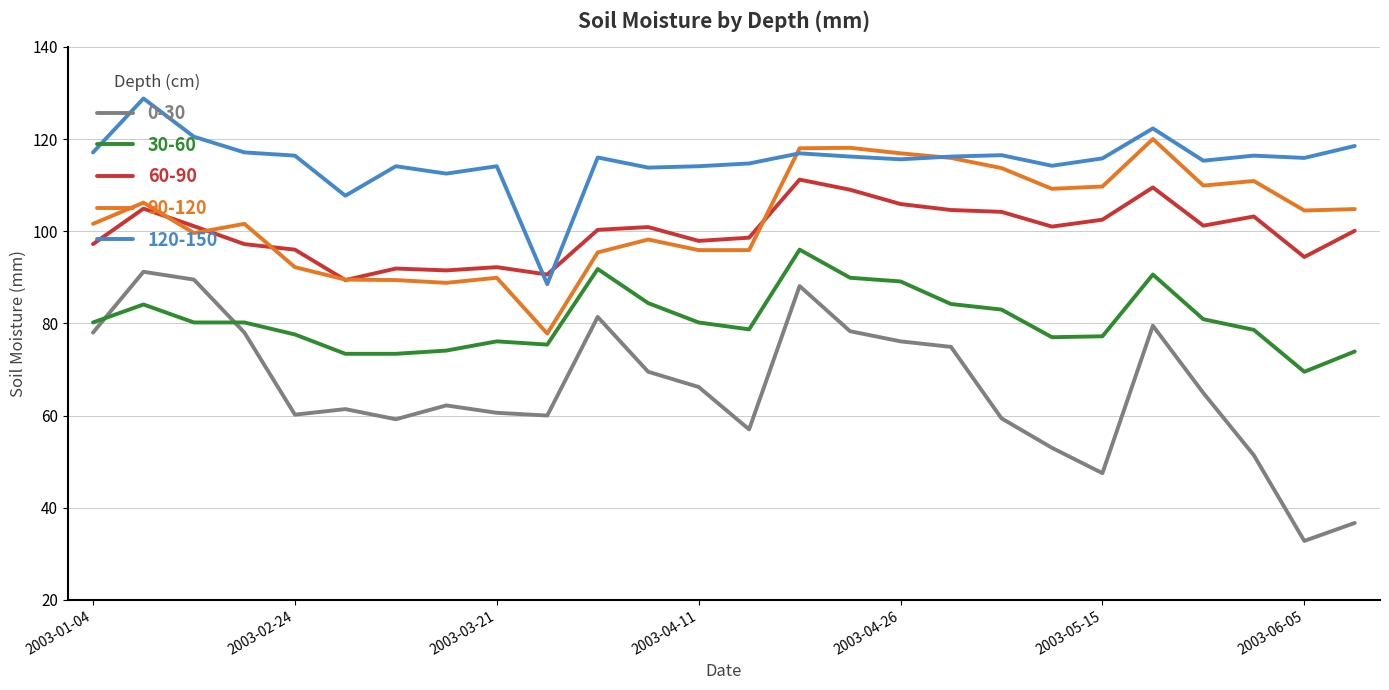

True or false: 60-90 and 30-60 intersect in this chart.

False